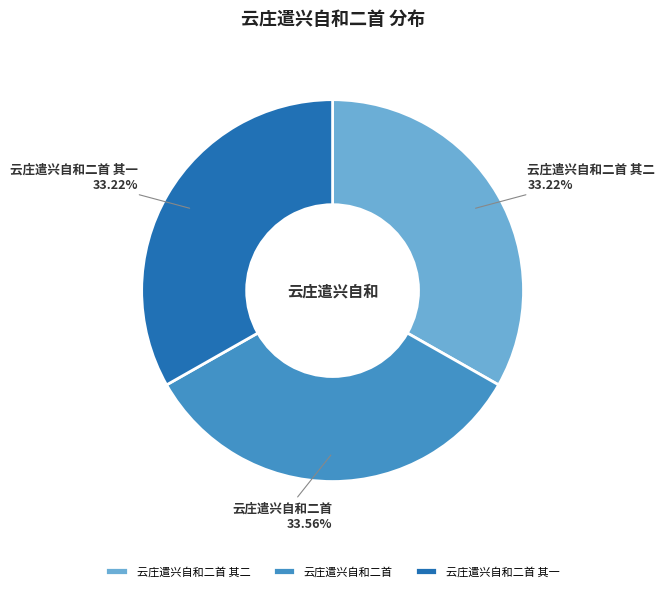

Does 云庄遣兴自和二首 其二 account for over 50% of the chart?

No